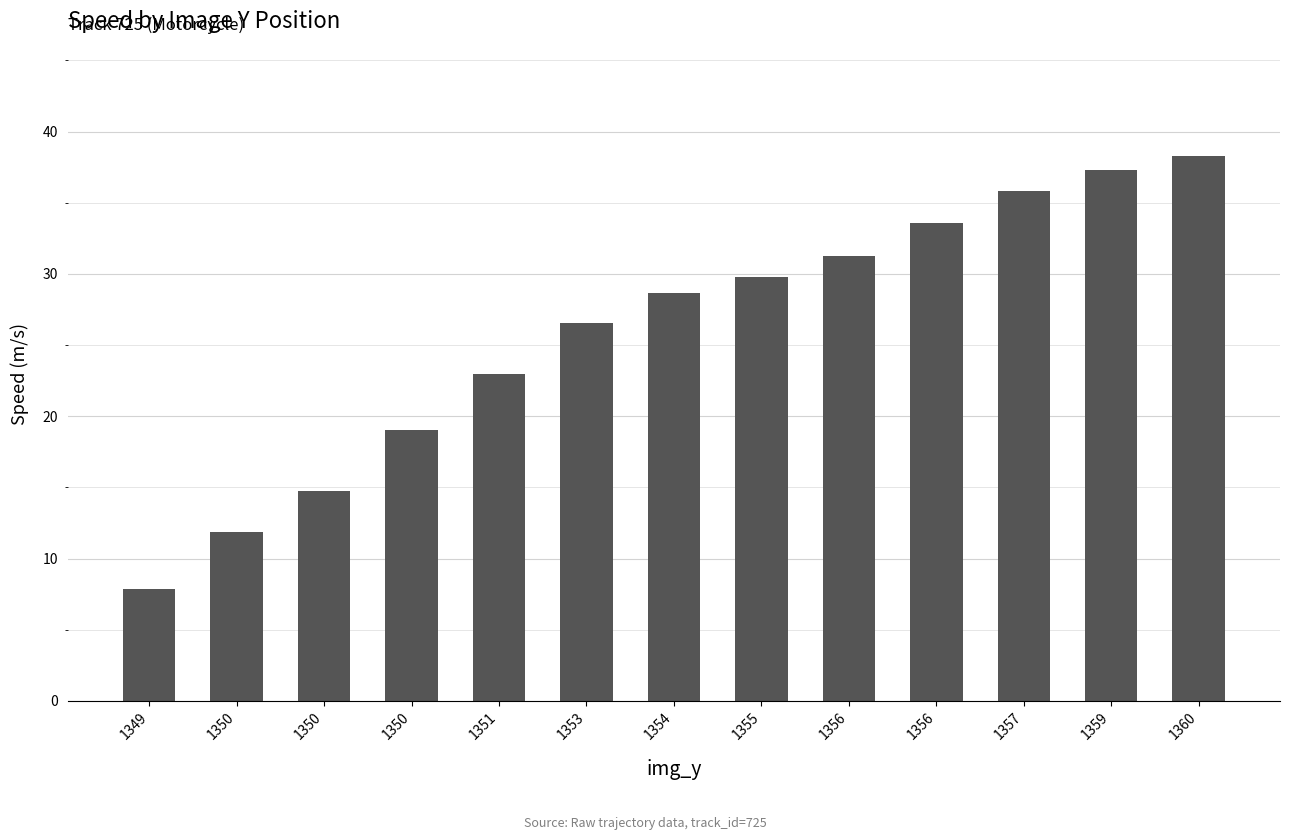

At which category does the chart reach its peak across all series?

1360